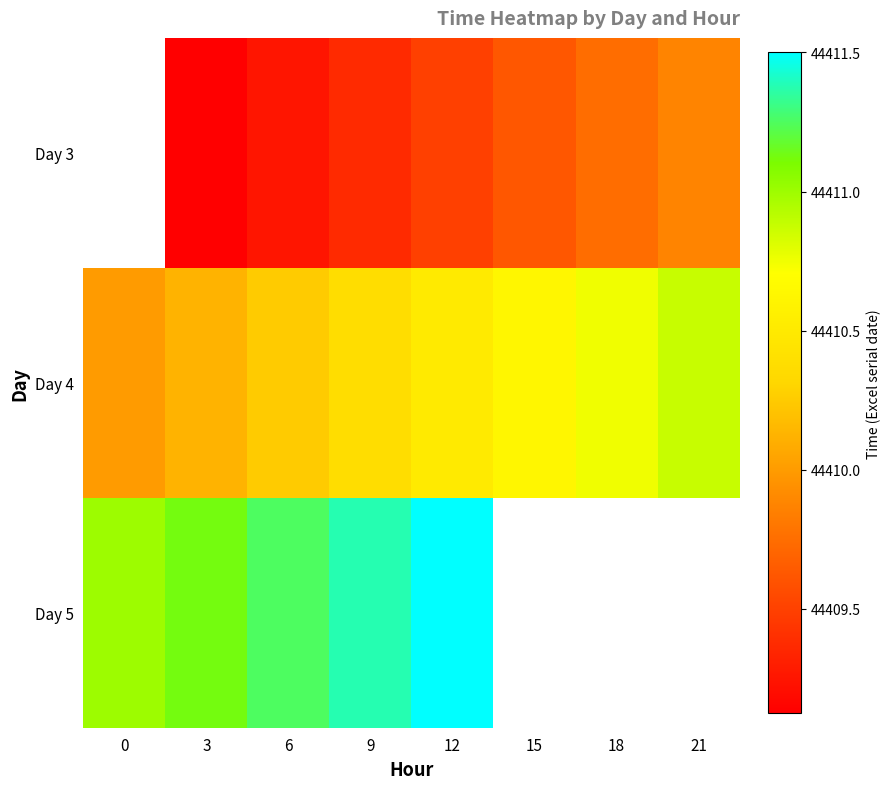

True or false: Day 3 has a value of 62072.6 at 3.

False